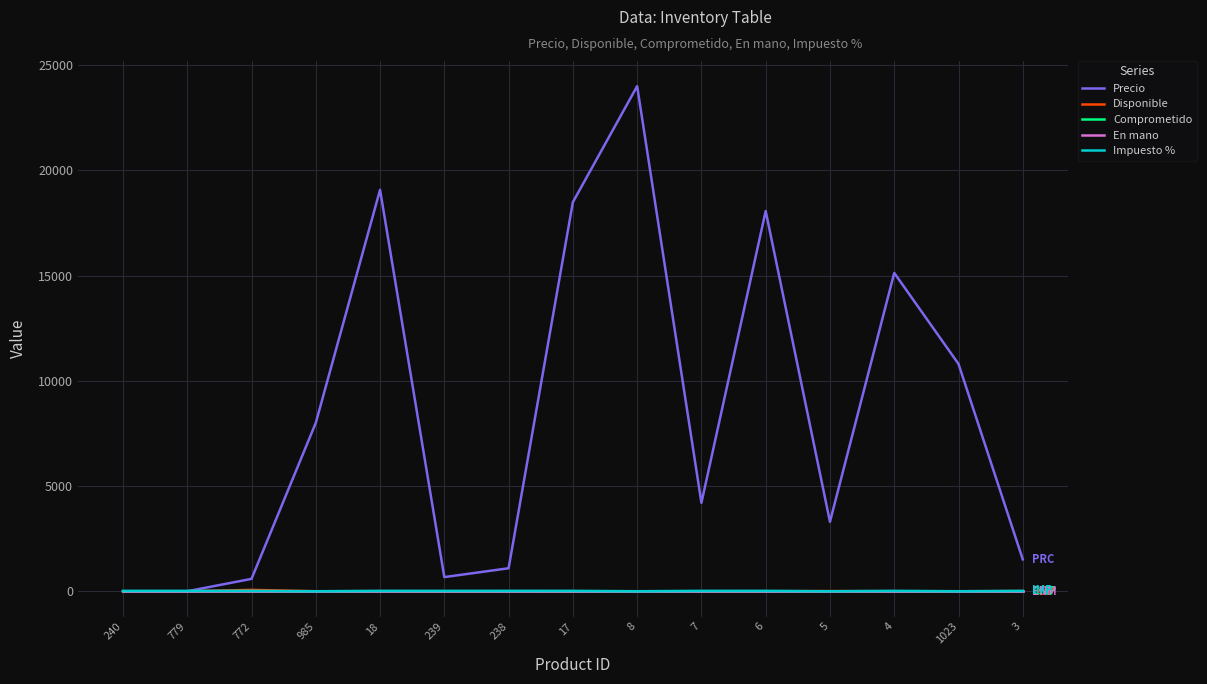

Which series has the largest range (max minus min)?

Precio